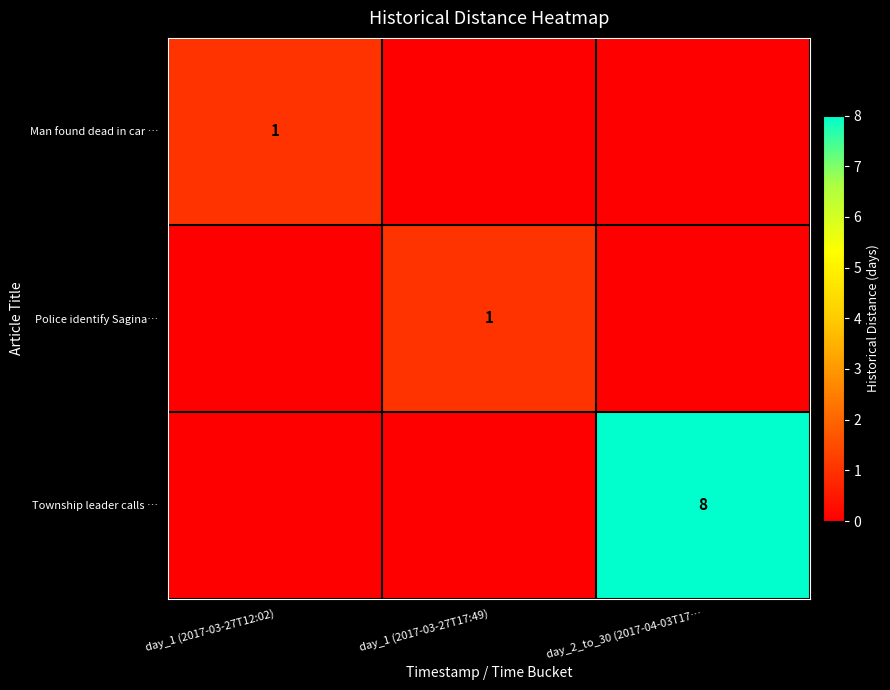

The value of Police identify Sagina… at day_1 (2017-03-27T17:49) is 2. True or false?

False